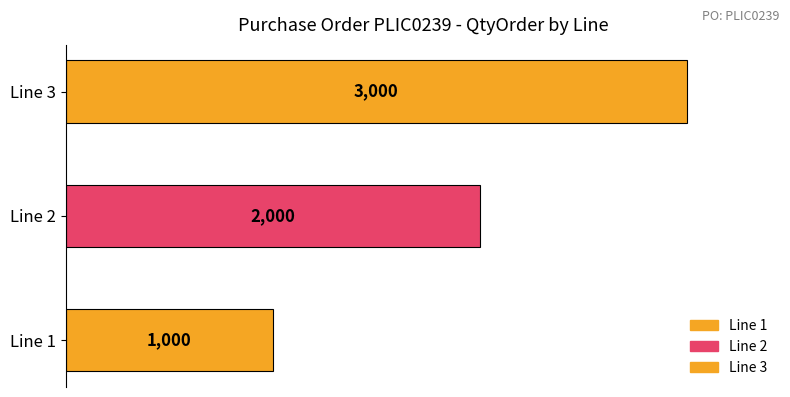

Which has a higher value, 2 or 3?

3